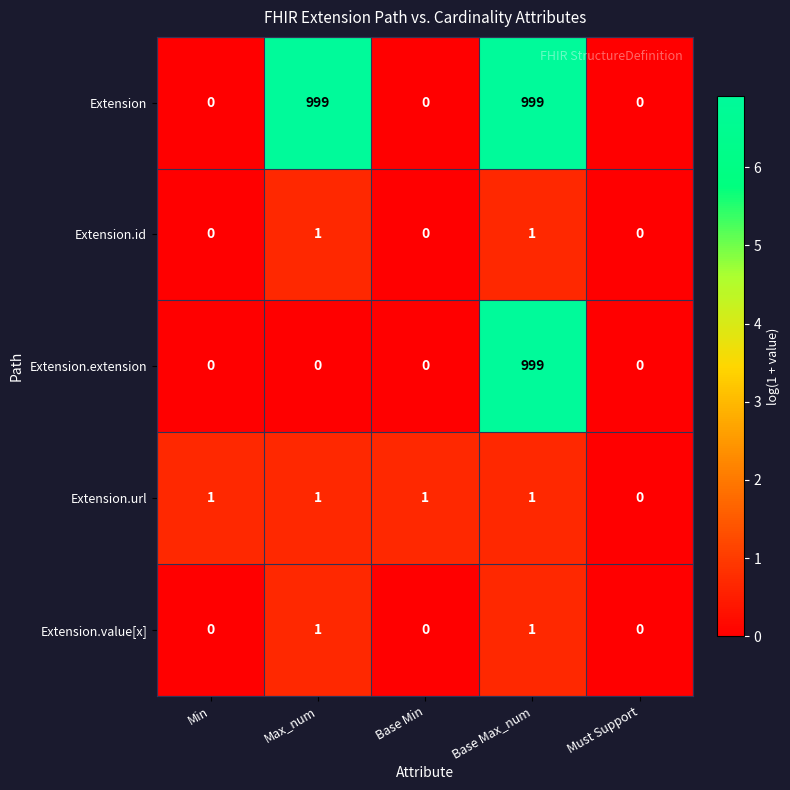

At which label is Extension.url closest to 0?

Must Support